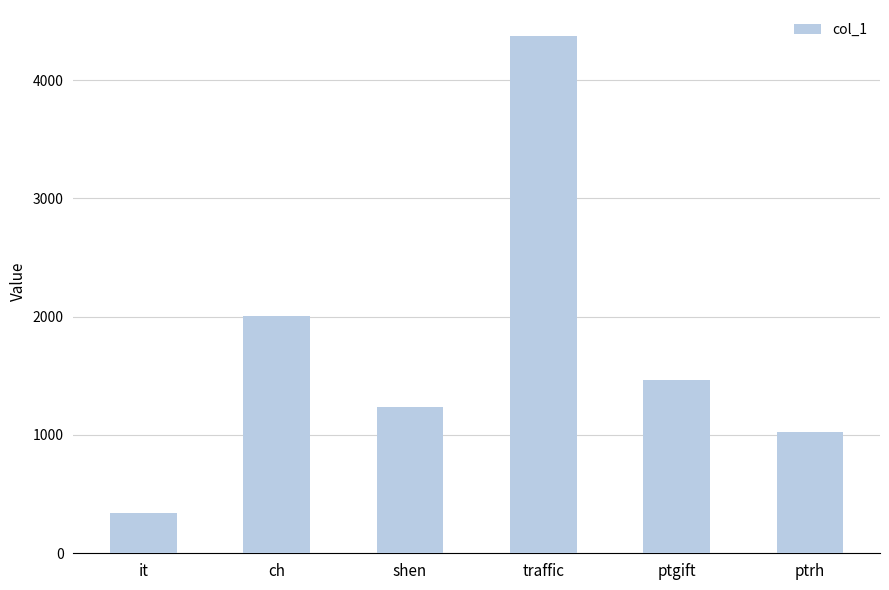

What is the minimum value shown in the chart?

343